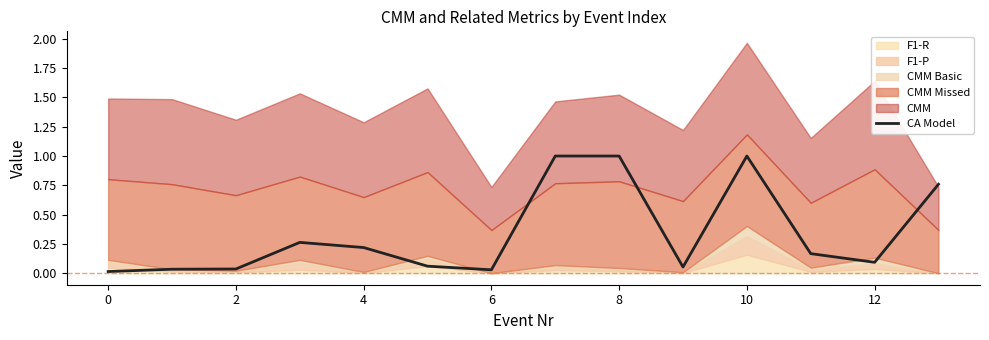

How many lines are shown in the chart?

1